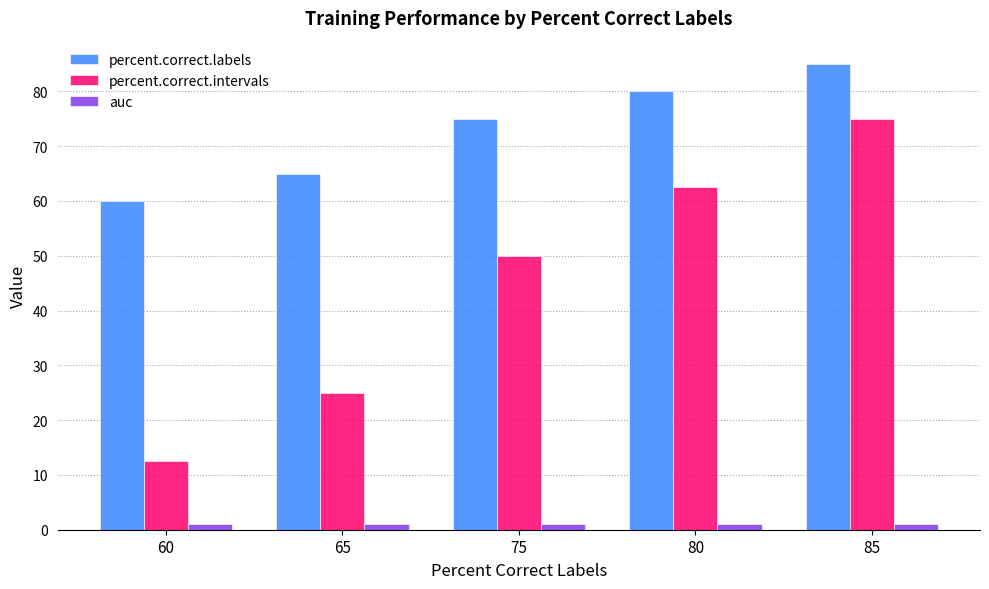

Rank the series by their maximum value, from highest to lowest.

percent.correct.labels, percent.correct.intervals, auc